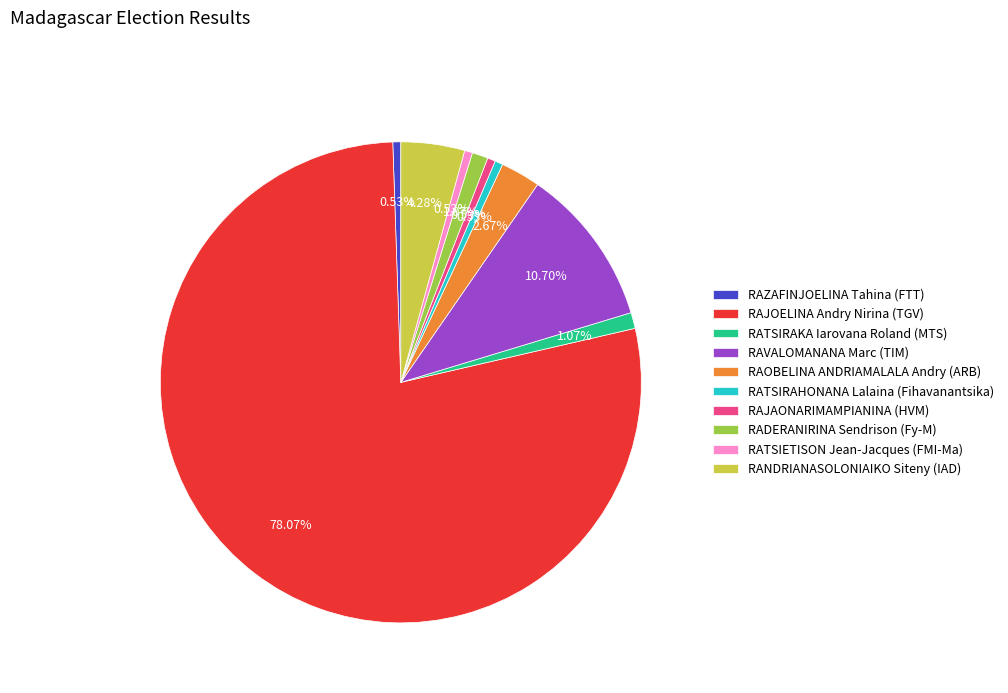

Approximately how many times larger is the value at RATSIETISON Jean-Jacques (FMI-Ma) compared to RANDRIANASOLONIAIKO Siteny (IAD)?

0.1